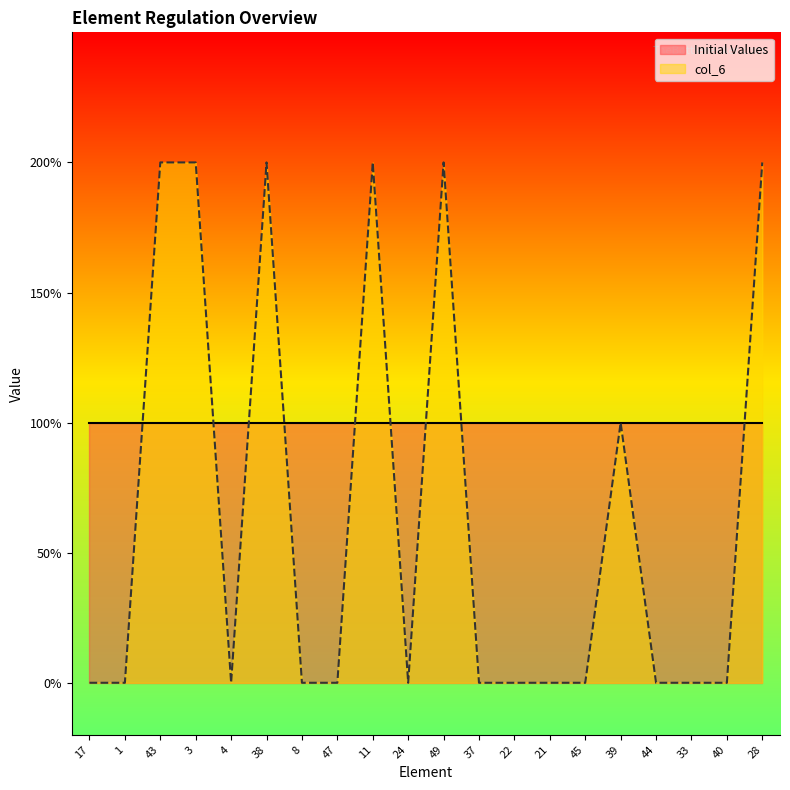

What is the difference between the second highest and minimum values?

2